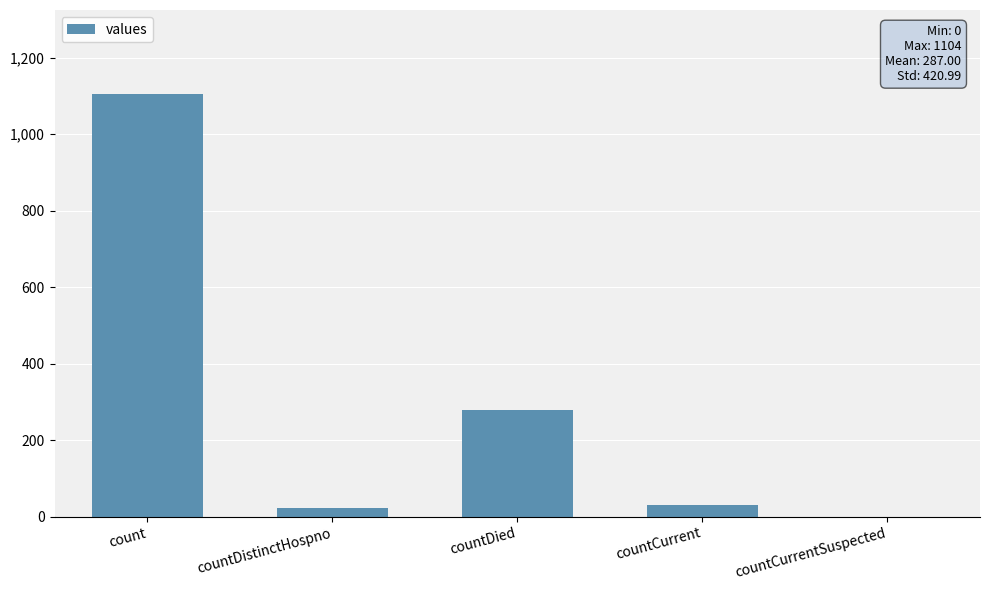

How many positive values are there?

4